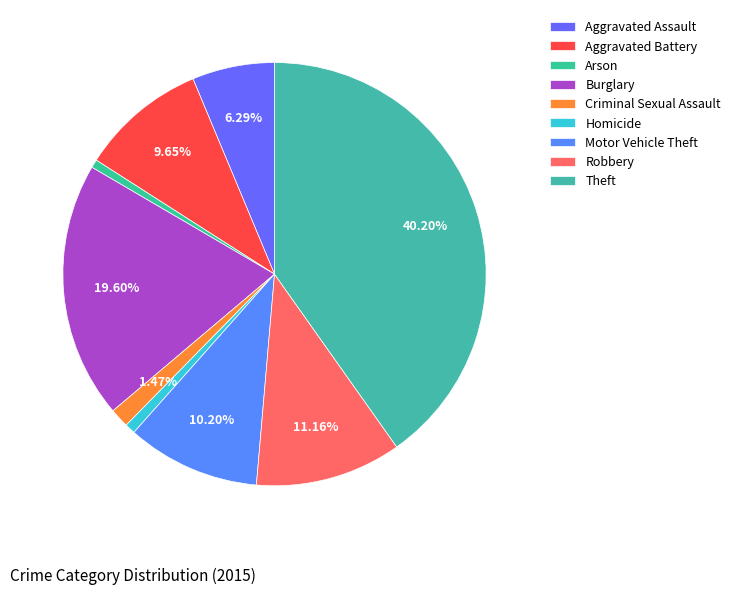

Is Arson the majority of the pie?

No